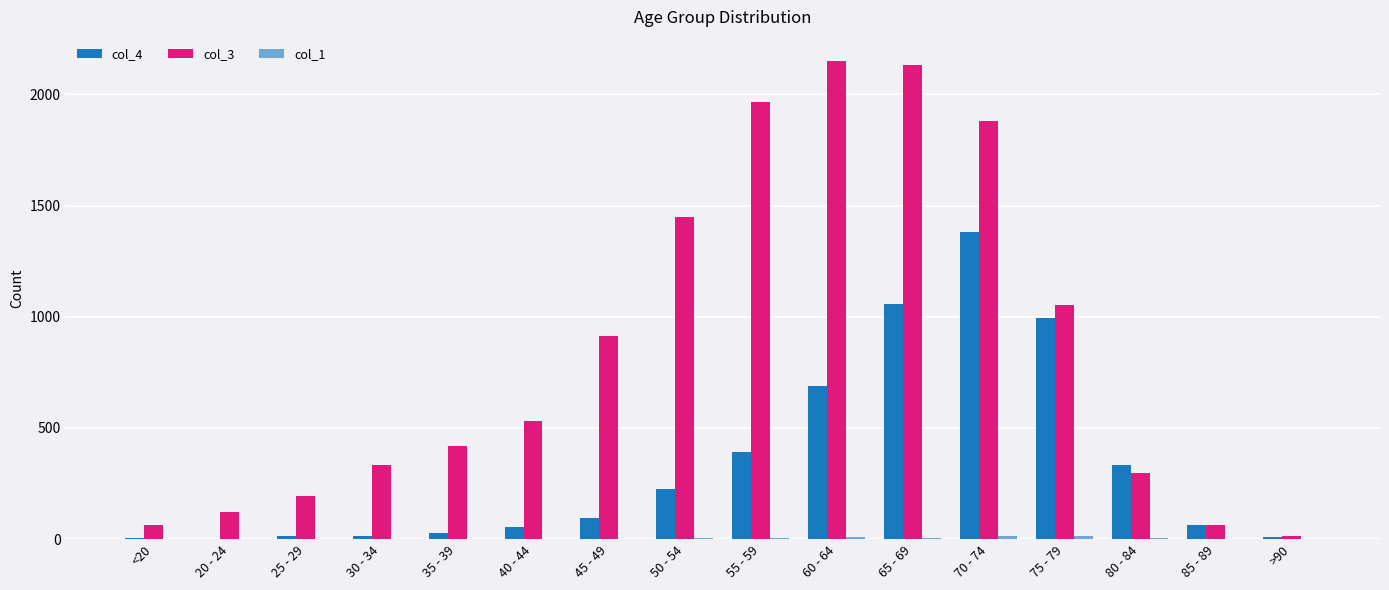

Which series has the largest total across all categories?

col_3